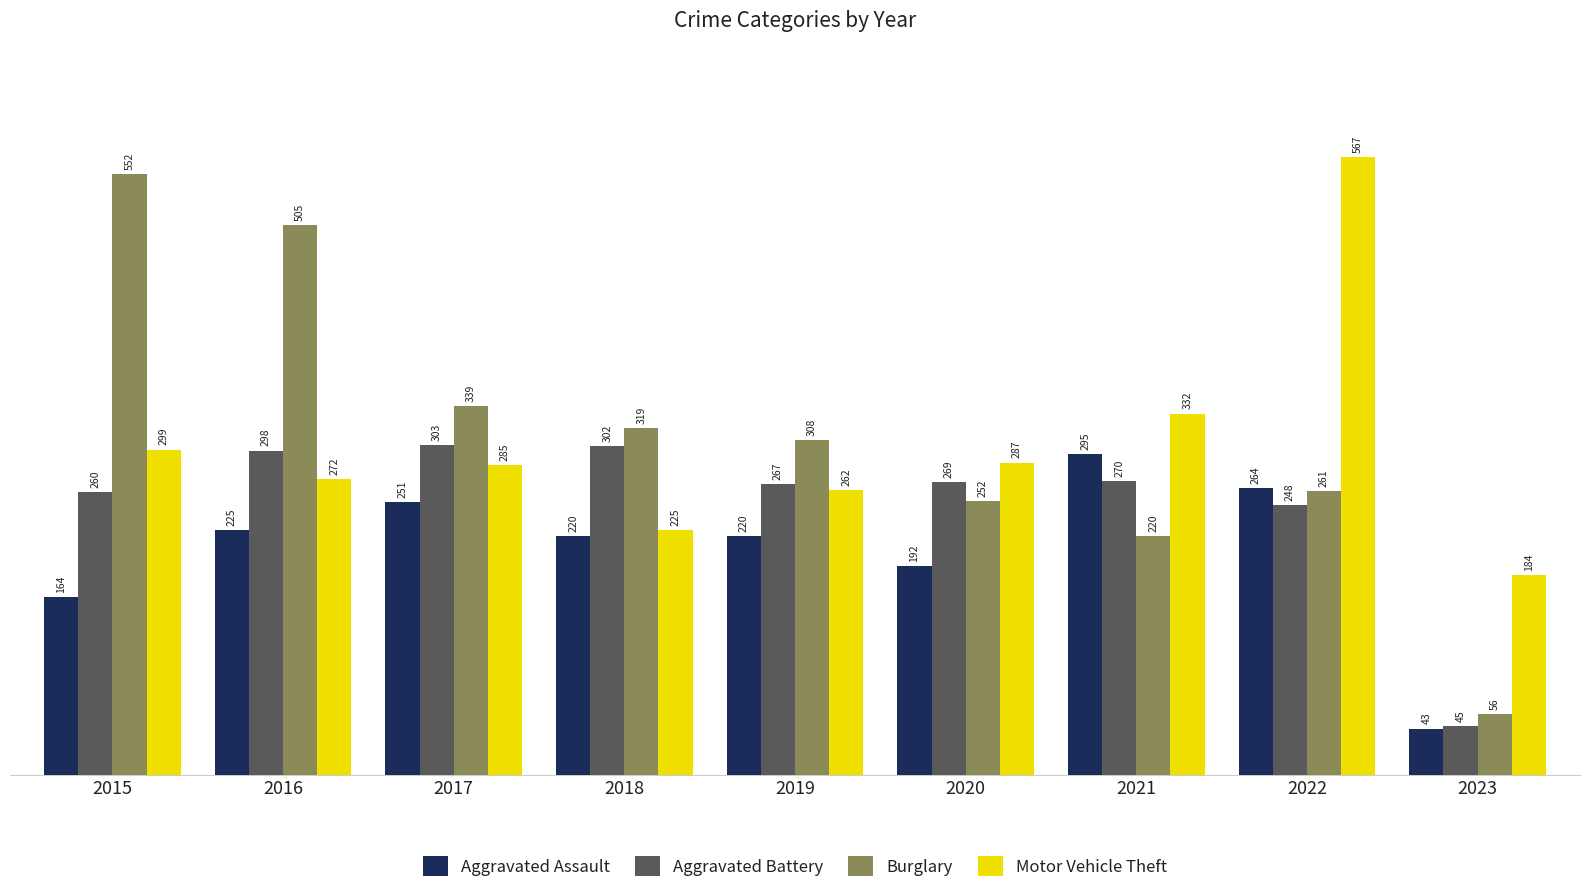

List the labels in order of Aggravated Battery value, largest first.

2017, 2018, 2016, 2021, 2020, 2019, 2015, 2022, 2023